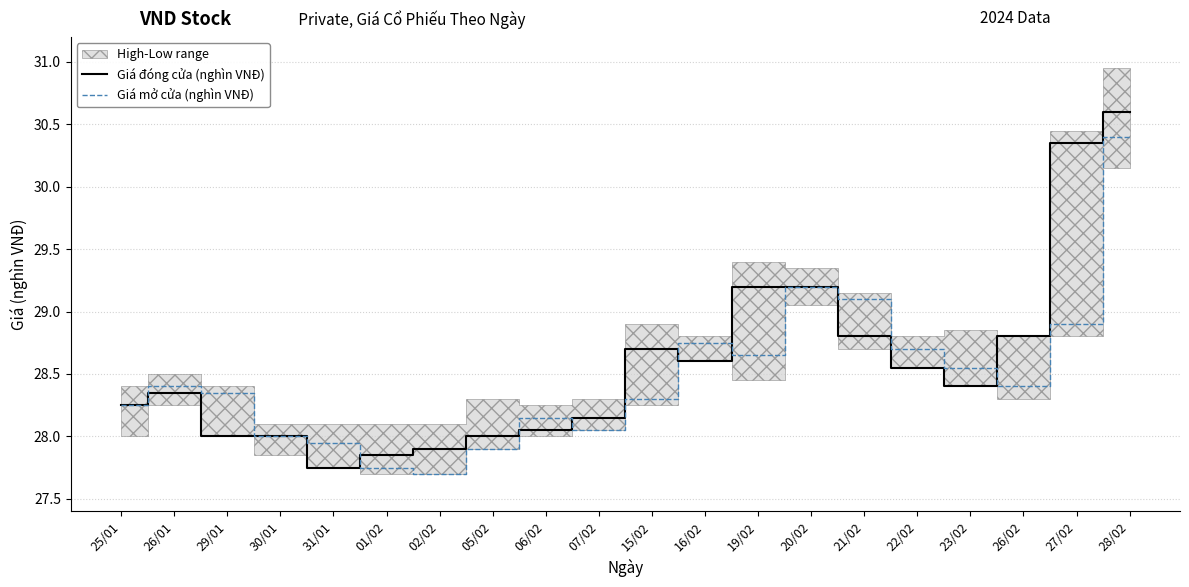

Reading left to right, list all the values displayed in this chart.

Giá đóng cửa (nghìn VNĐ): 28.2	28.4	28.0	28.0	27.8	27.9	27.9	28.0	28.1	28.1	28.7	28.6	29.2	29.2	28.8	28.6	28.4	28.8	30.4	30.6
Giá mở cửa (nghìn VNĐ): 28.2	28.4	28.4	28.0	27.9	27.8	27.7	27.9	28.1	28.1	28.3	28.8	28.6	29.2	29.1	28.7	28.6	28.4	28.9	30.4